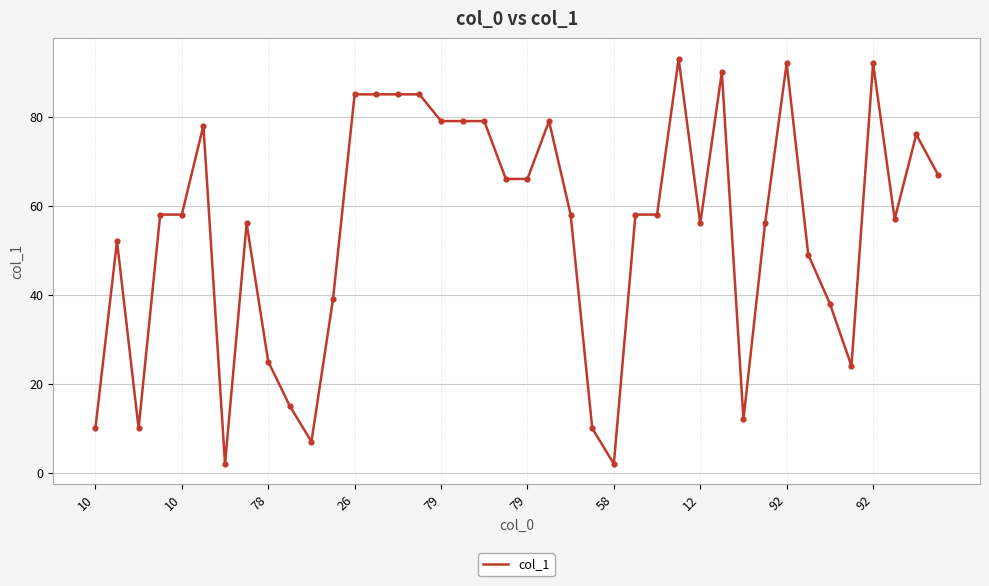

What is the maximum value shown in the chart?

93